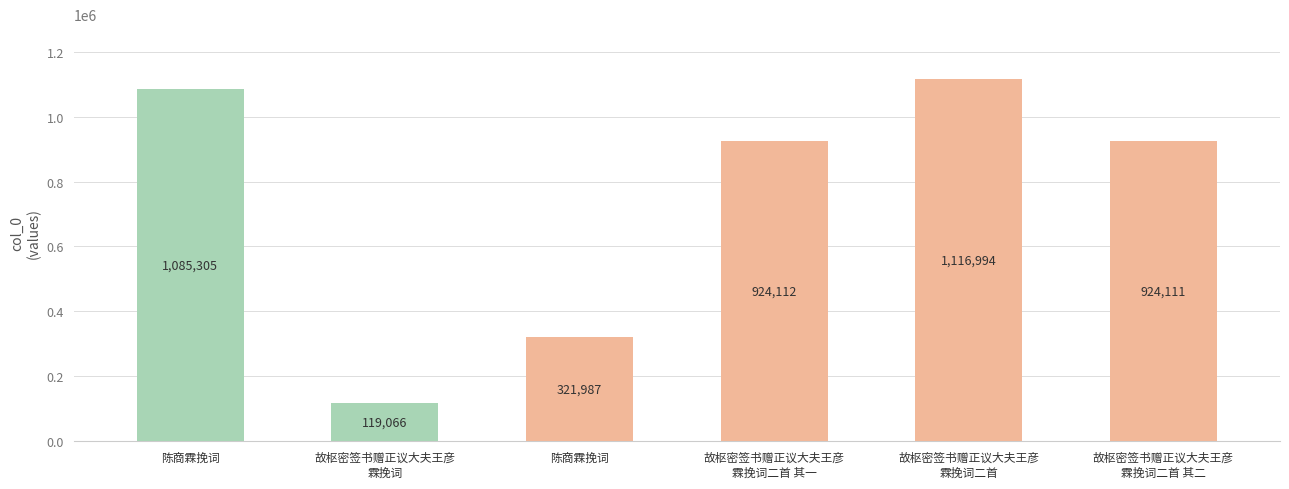

Are the bars horizontal?

No